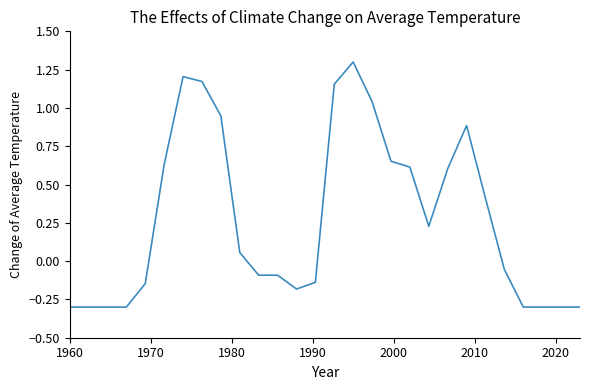

What is the minimum value shown in the chart?

-0.3